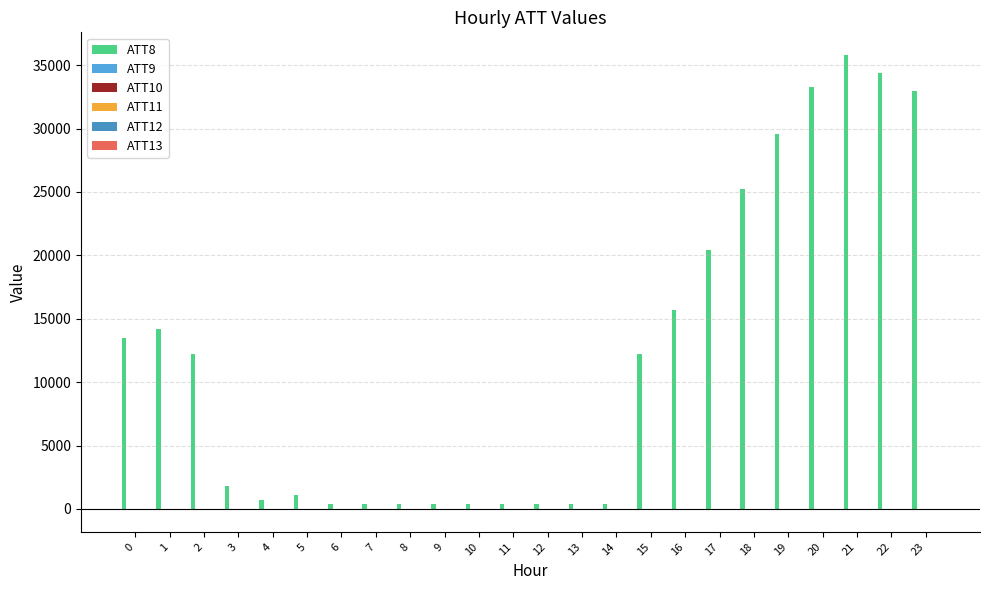

What is the spread (max minus min) of values at 10?

410.0